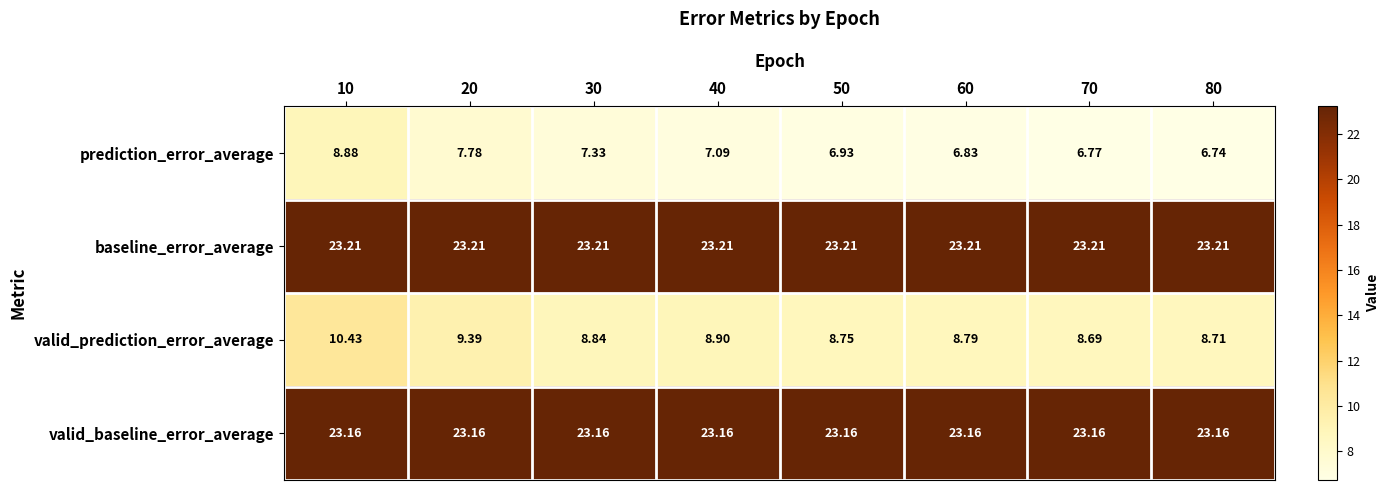

List the series in order of their peak value, highest first.

baseline_error_average, valid_baseline_error_average, valid_prediction_error_average, prediction_error_average